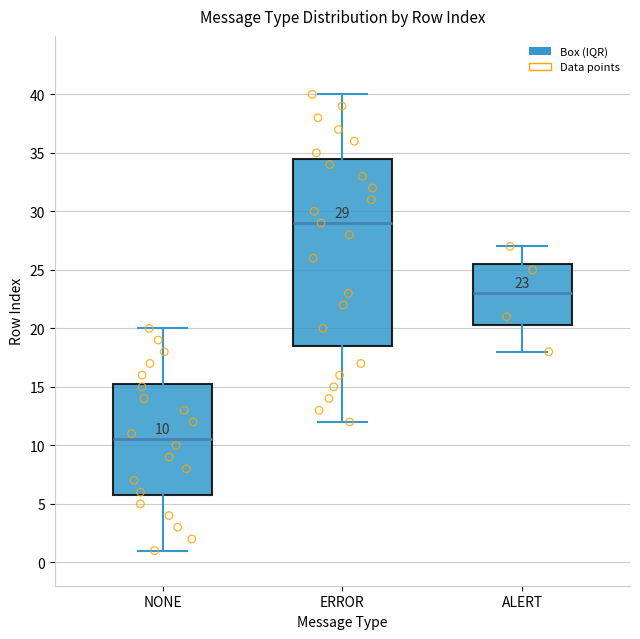

Which box is the tallest, from its lower edge to its upper edge?

ERROR